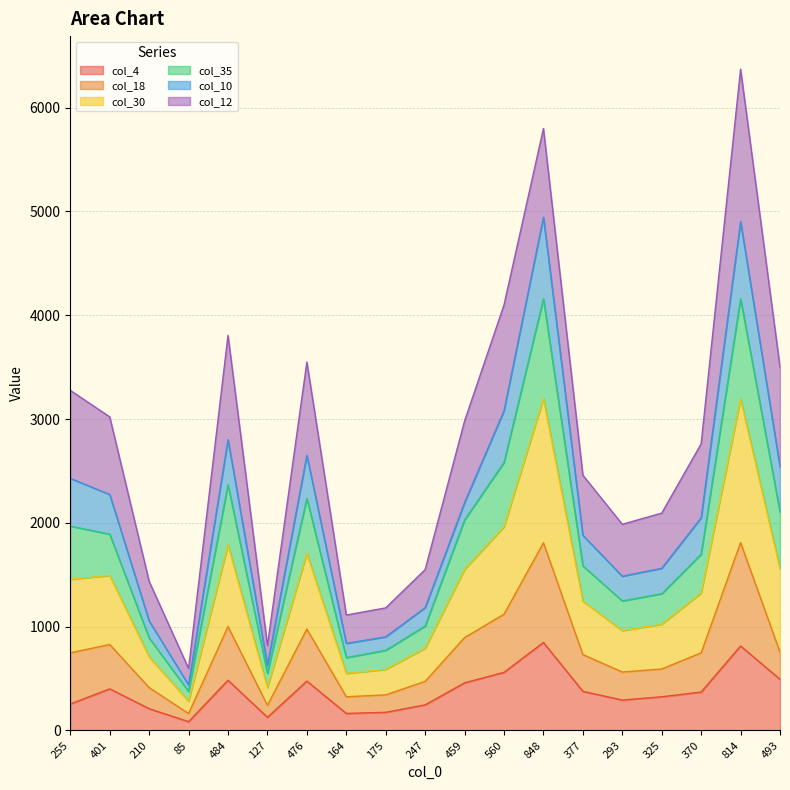

True or false: col_30 has more than 2 interior local peaks.

True